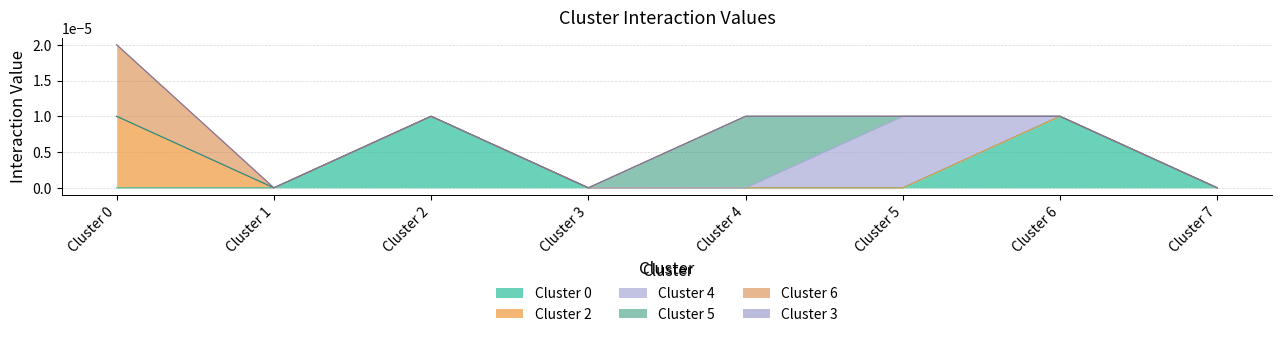

Which series changed the most between Cluster 1 and Cluster 7?

Cluster 0